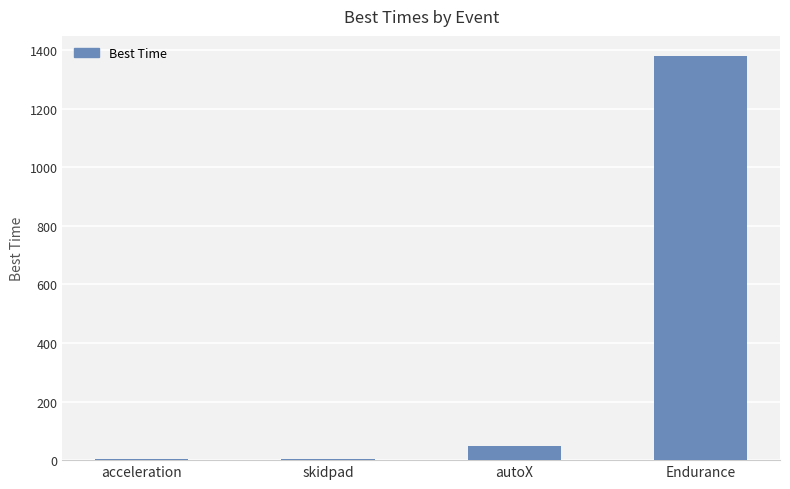

The value at Endurance is 727.6. True or false?

False